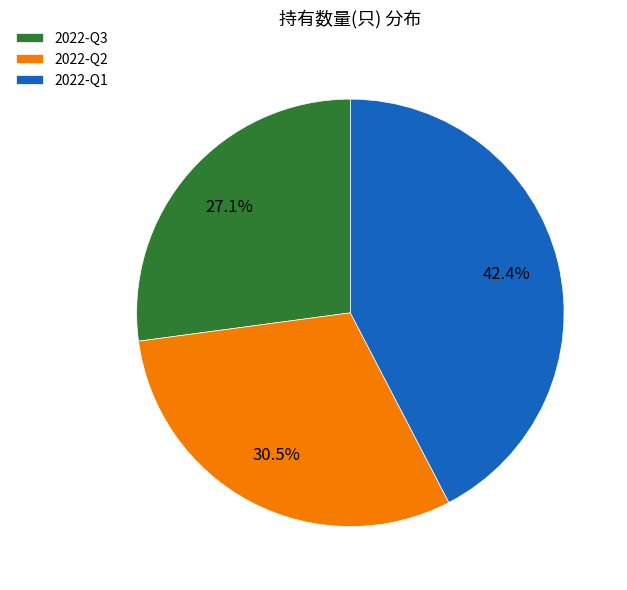

Count the number of slices in the pie.

3